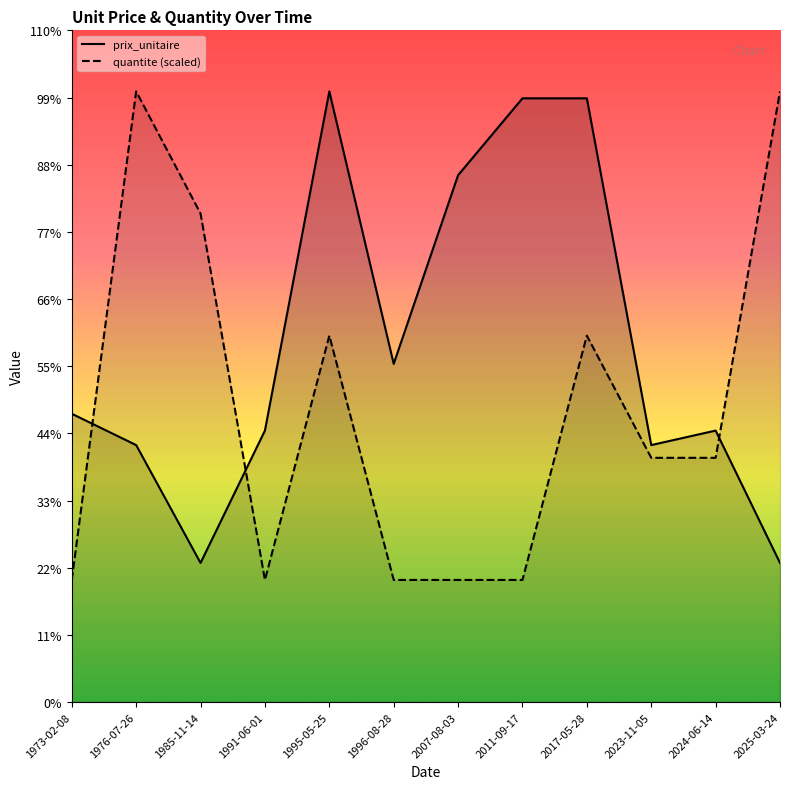

Which series has the widest spread of values?

quantite